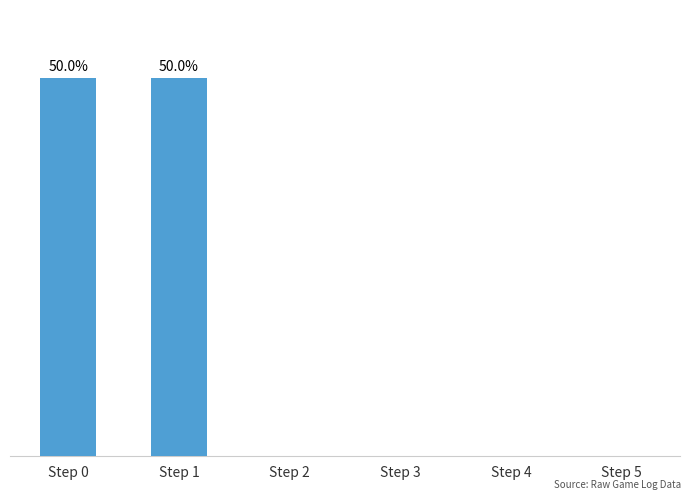

Reading left to right, extract all data points from this chart.

4998	4998	2	1	4	0